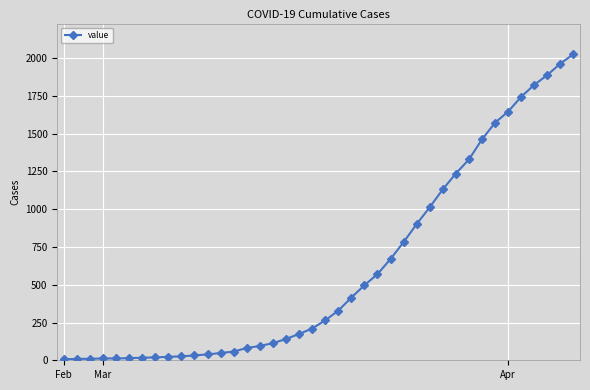

What is the maximum value shown in the chart?

2026